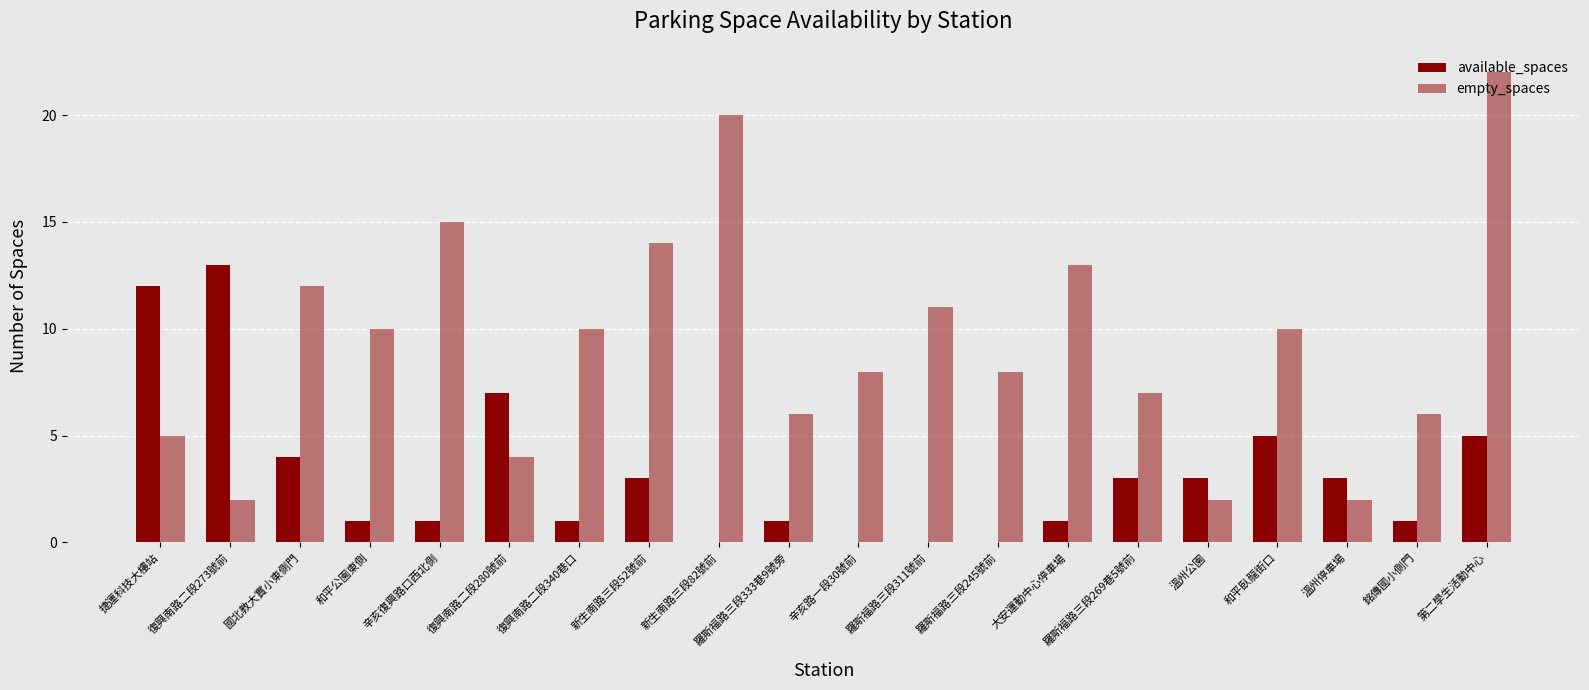

What is the label of the 13th bar from the right?

新生南路三段52號前